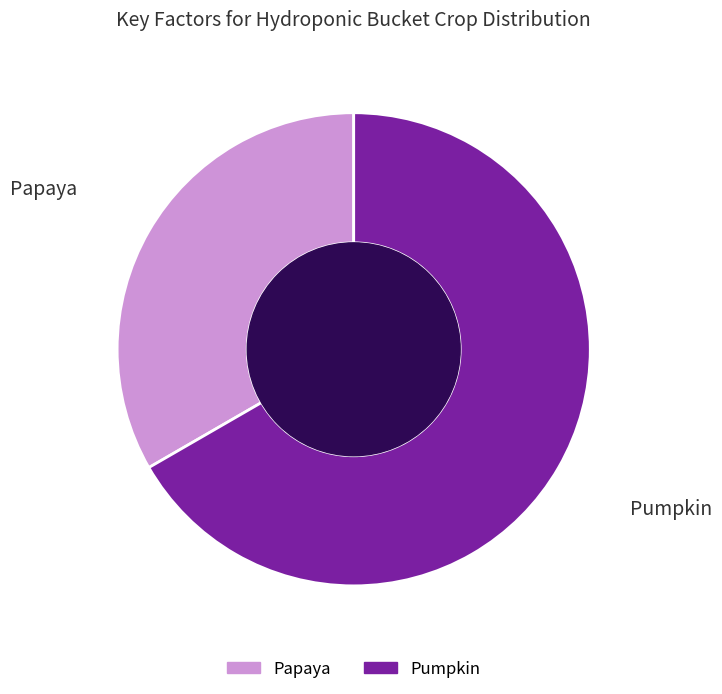

What is the smallest slice in the pie chart?

Papaya